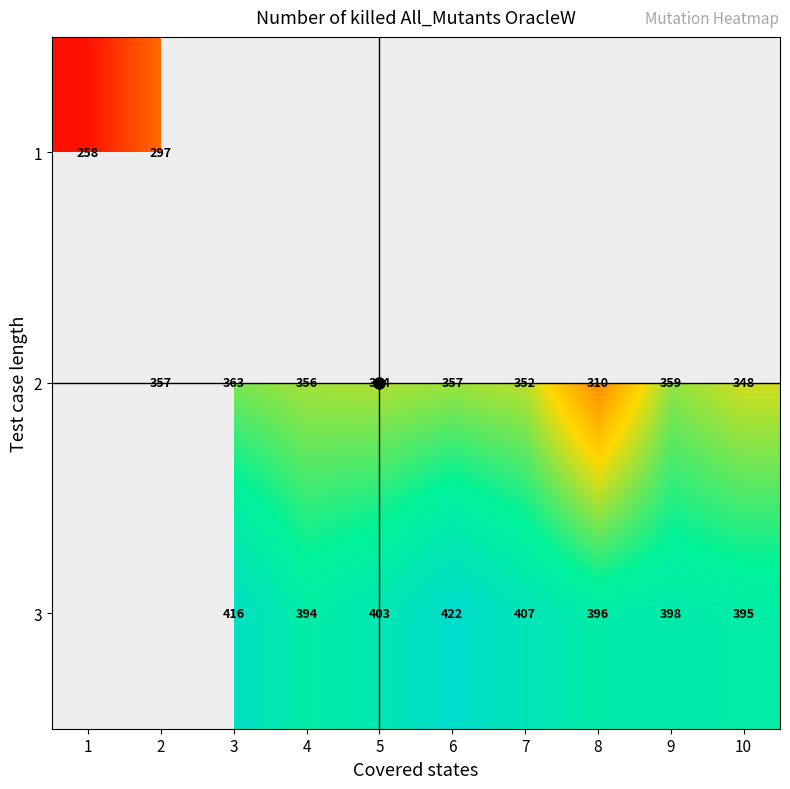

At which label does 3 first exceed 398?

3